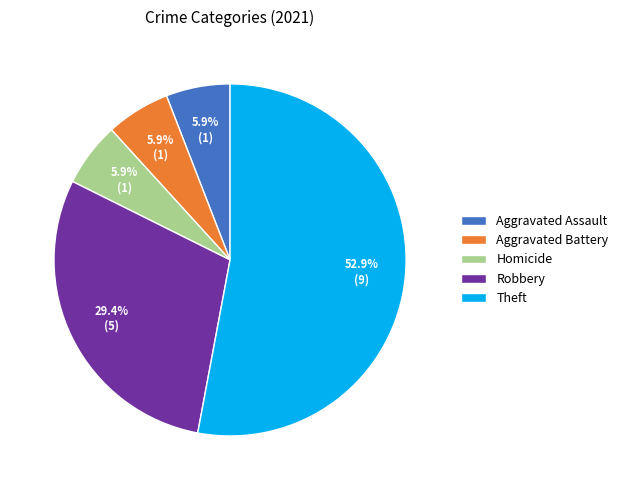

How much of the chart is everything except Robbery?

70.6%